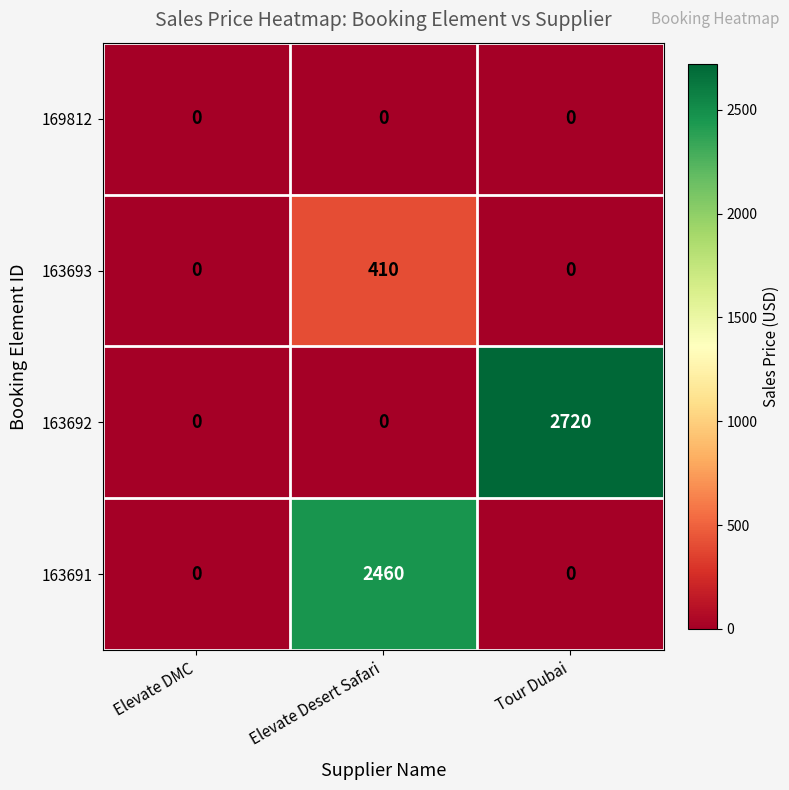

The value of 163692 at Elevate Desert Safari is -1273. True or false?

False